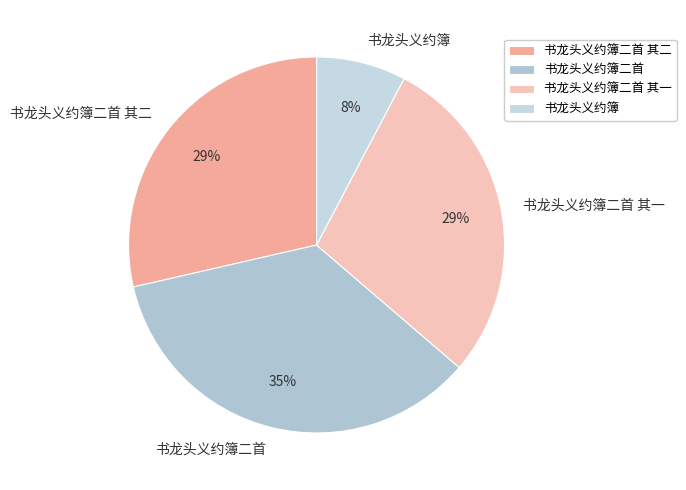

How many slices are in this pie chart?

4